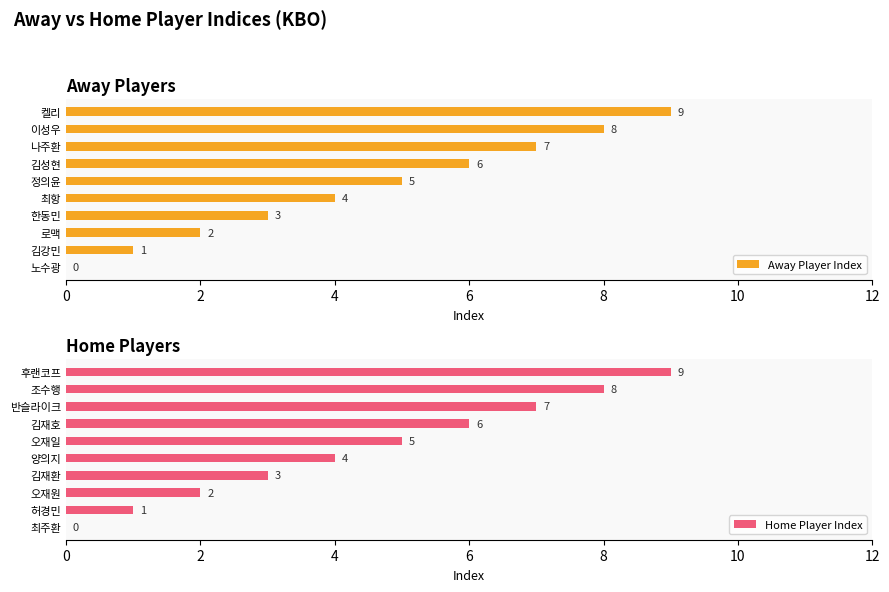

Is it true that Away Player Index equals 5 at 노수광?

False